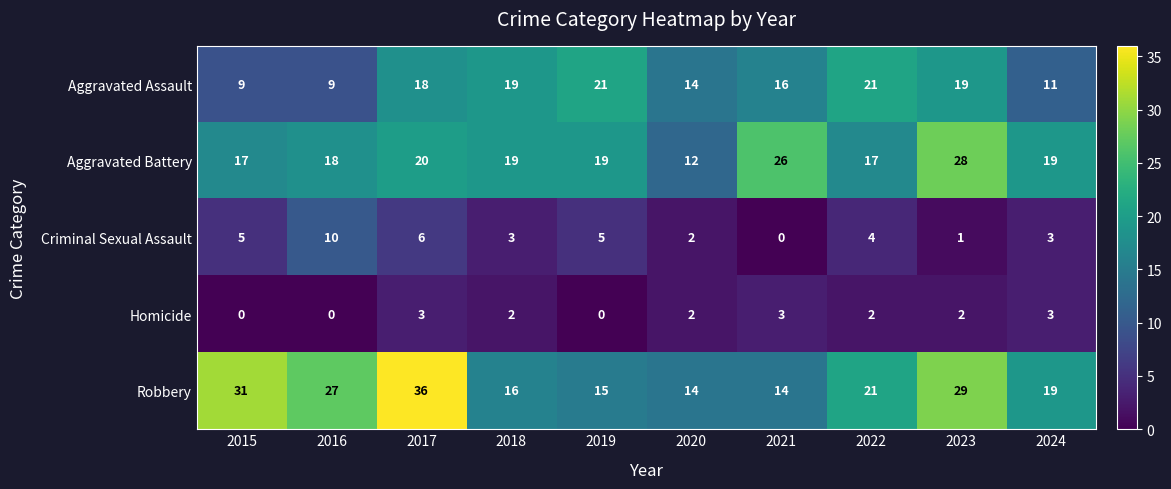

The value of Aggravated Assault at 2015 is 9. True or false?

True